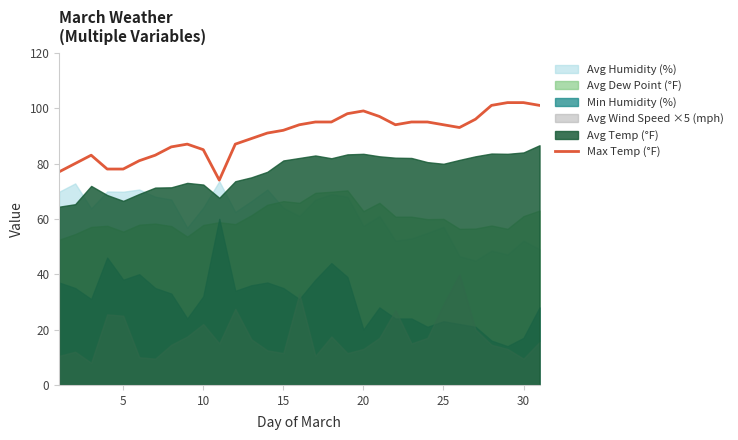

Is it true that Max Temp (°F) equals 102 at 30?

True